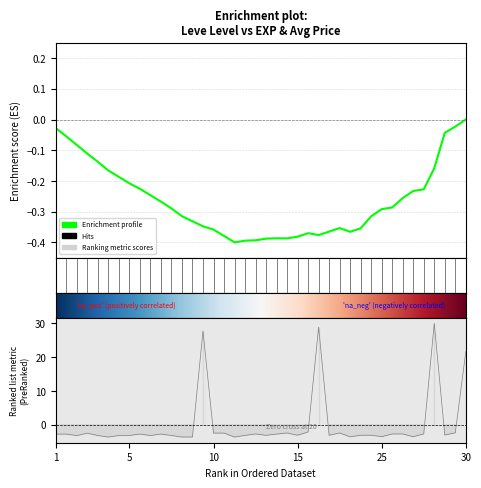

Is it true that the value at 25 is -3.6?

True